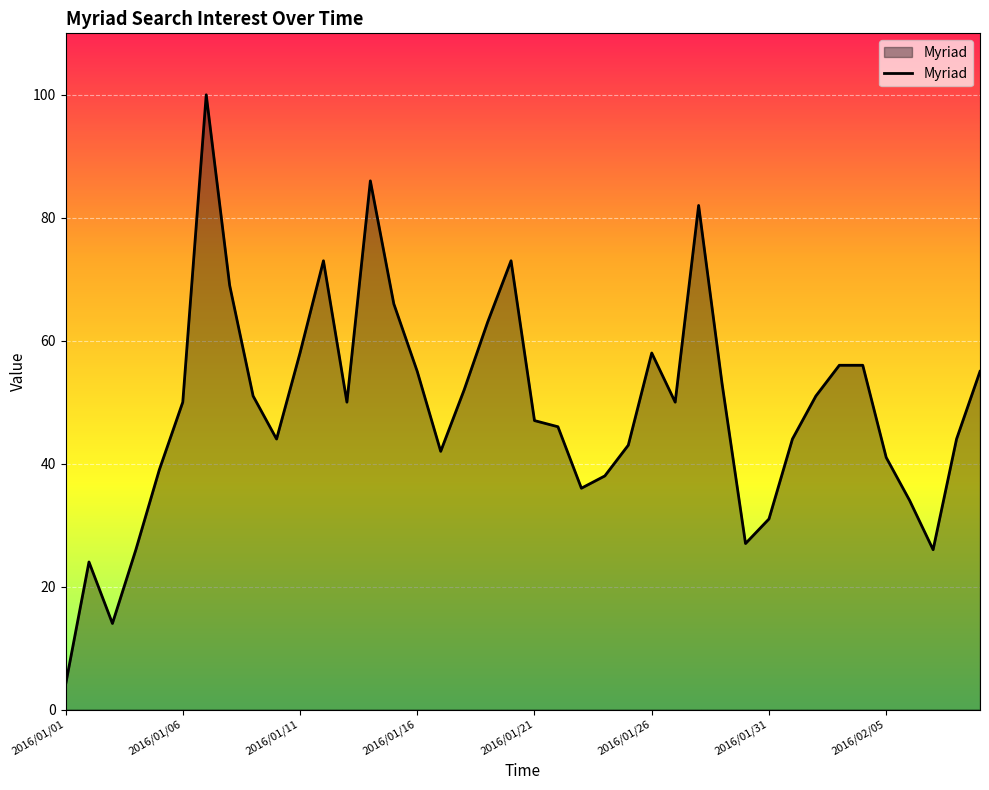

What is the greatest value displayed?

100